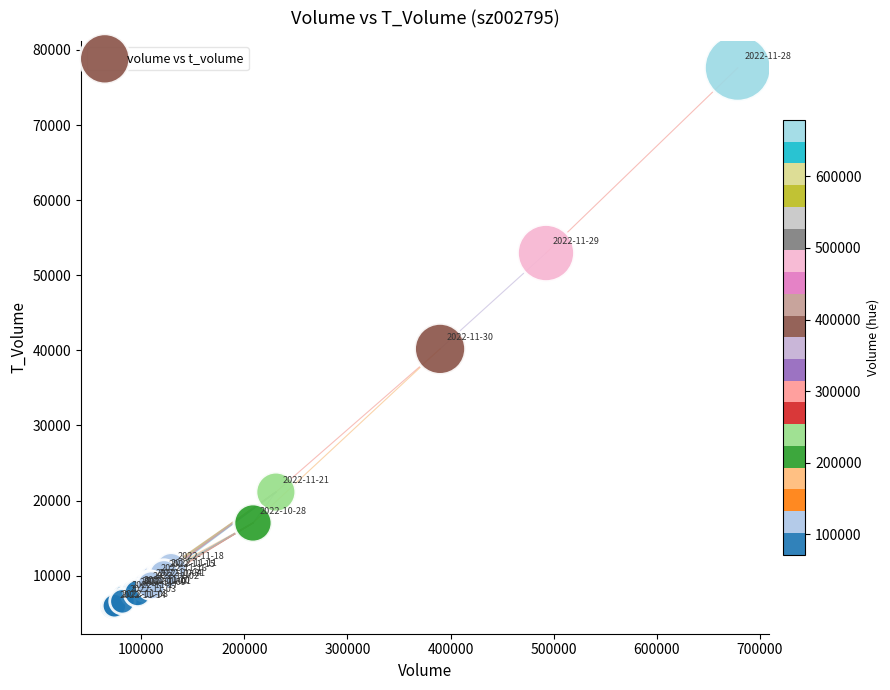

What Y value in the scatter plot is closest to 41740?

40195